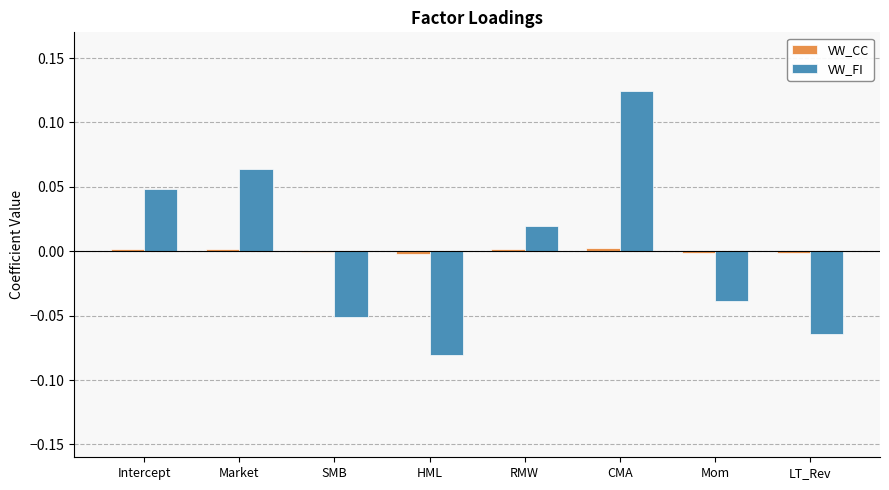

Count the number of data series in this chart.

2